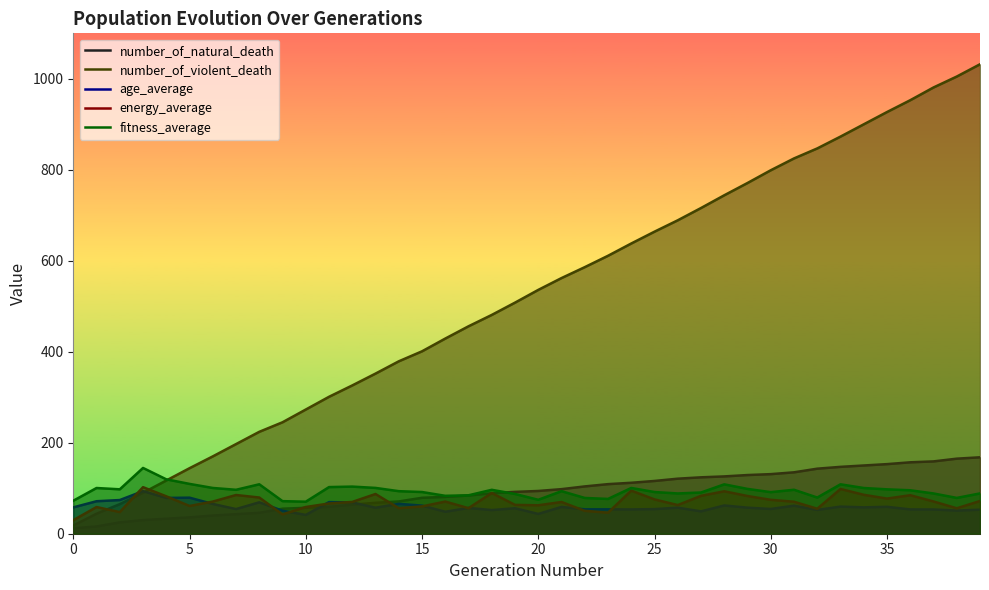

True or false: number_of_violent_death has a value of 273.1 at 23.

False